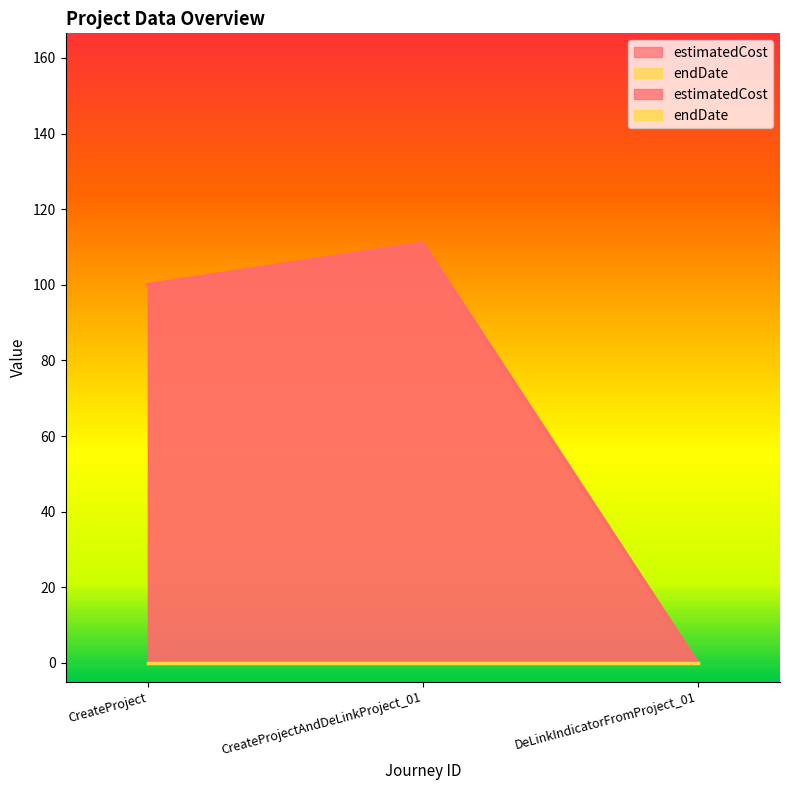

Approximately how many times larger is the value at CreateProjectAndDeLinkProject_01 compared to CreateProject?

1.1